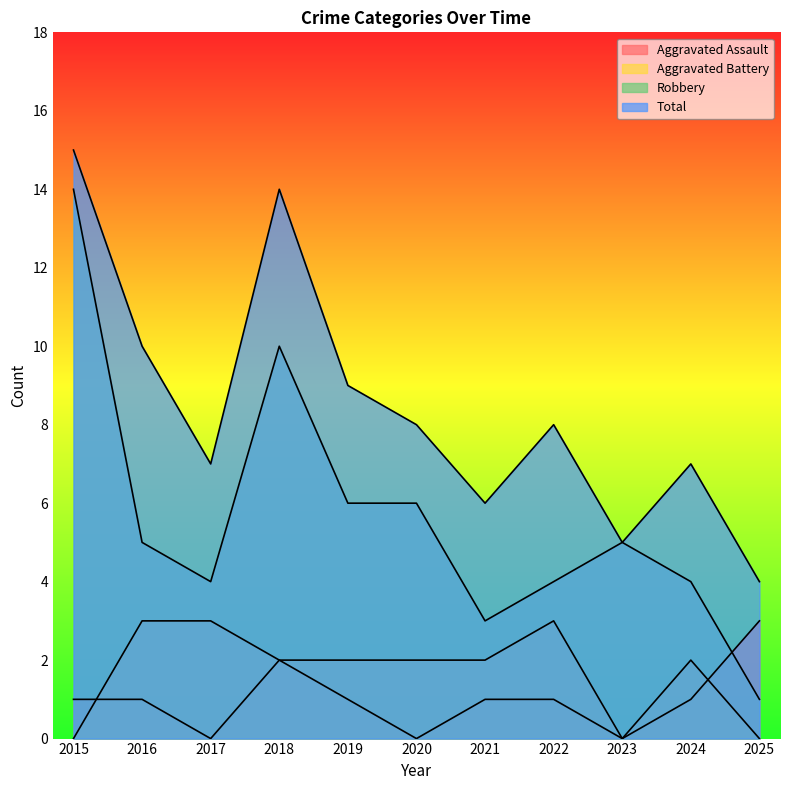

At which category does the chart reach its minimum across all series?

2017